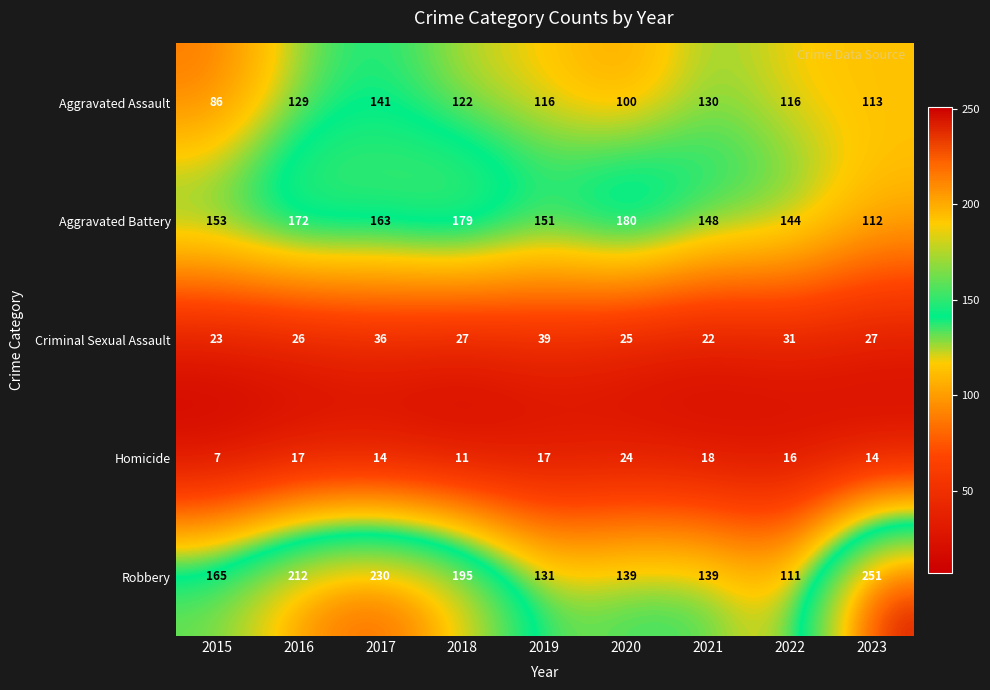

Is the value of Criminal Sexual Assault at 2019 greater than the value of Homicide at 2021?

Yes